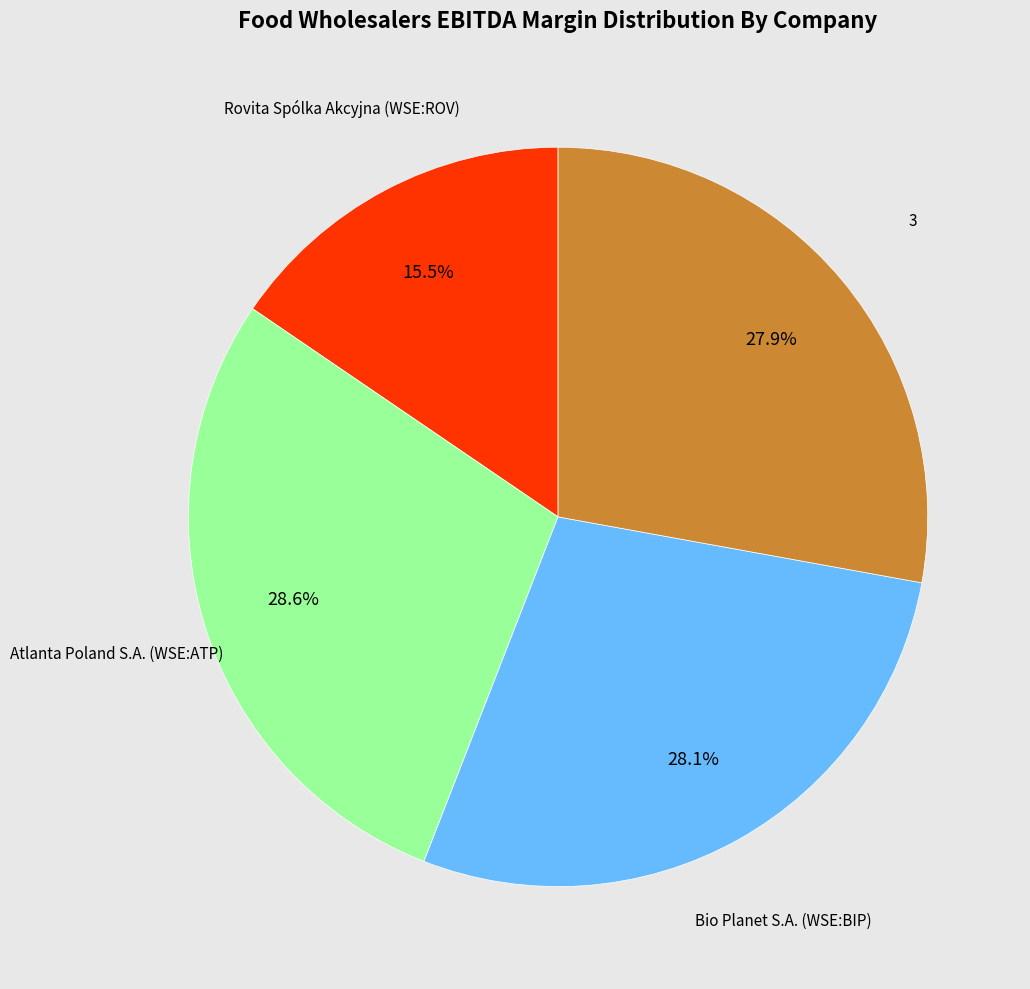

Is there any slice that represents more than half of the pie?

No